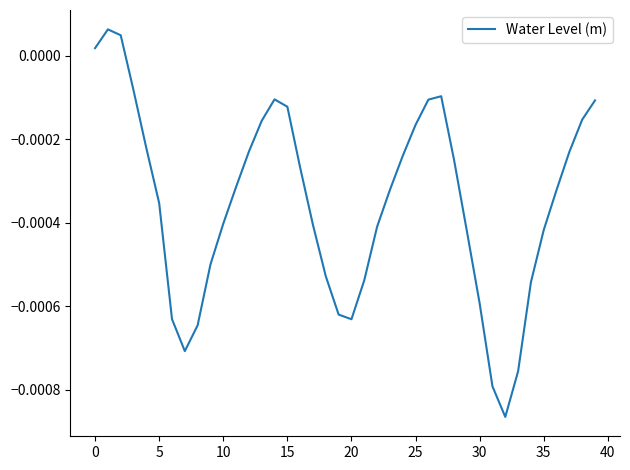

True or false: the data has more than 0 interior local peaks.

True